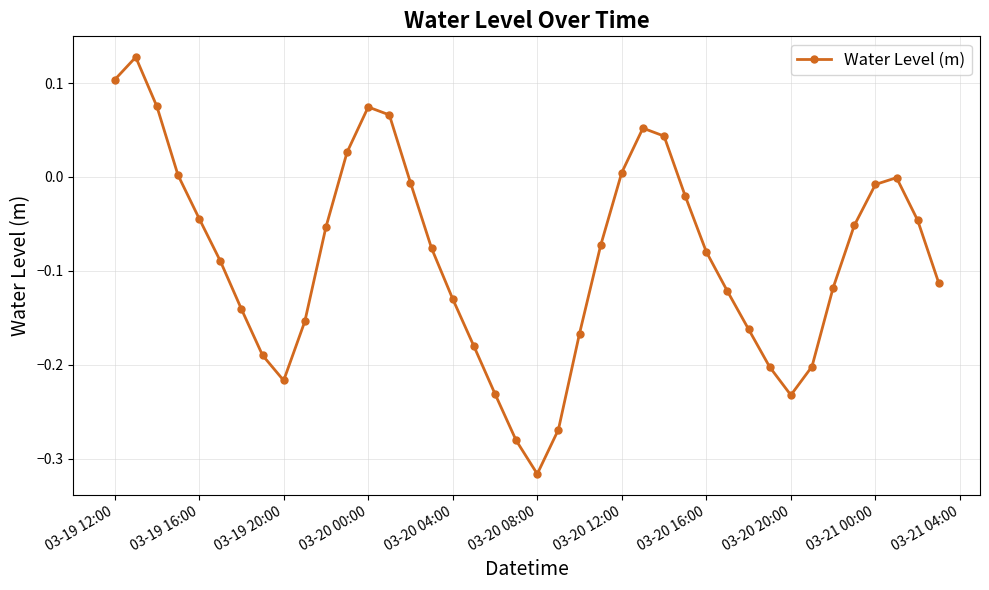

How many points are lower than both their immediate neighbors (excluding endpoints)?

3